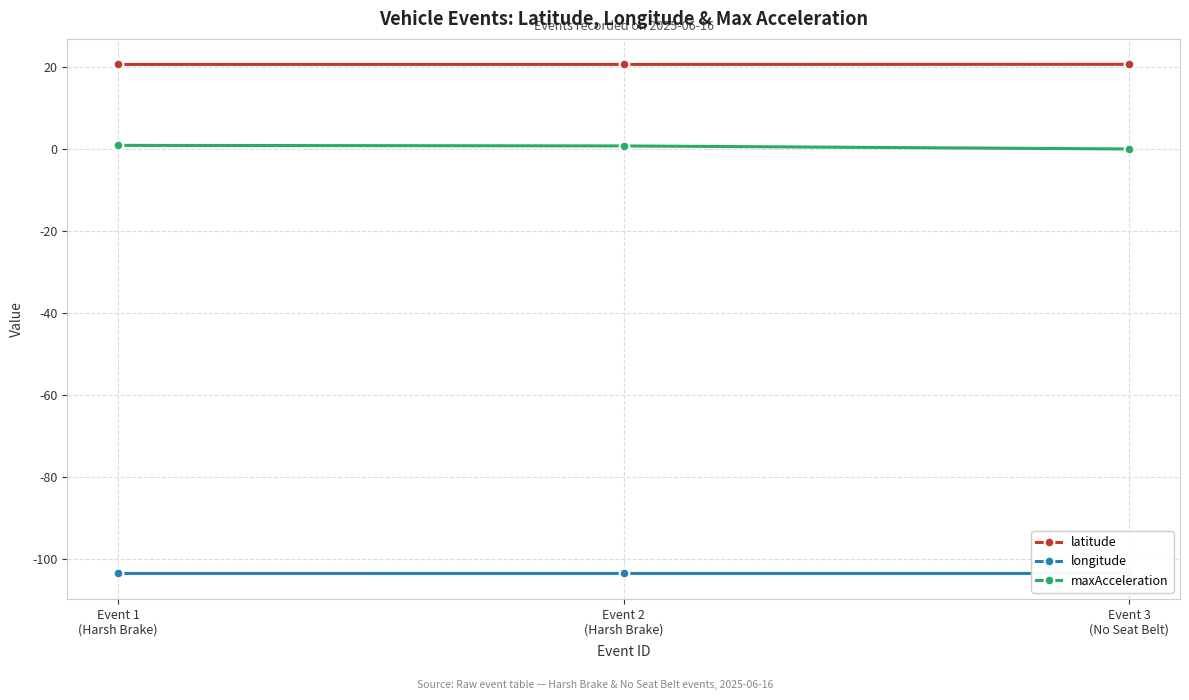

What is the sum of all maxAcceleration values?

1.6